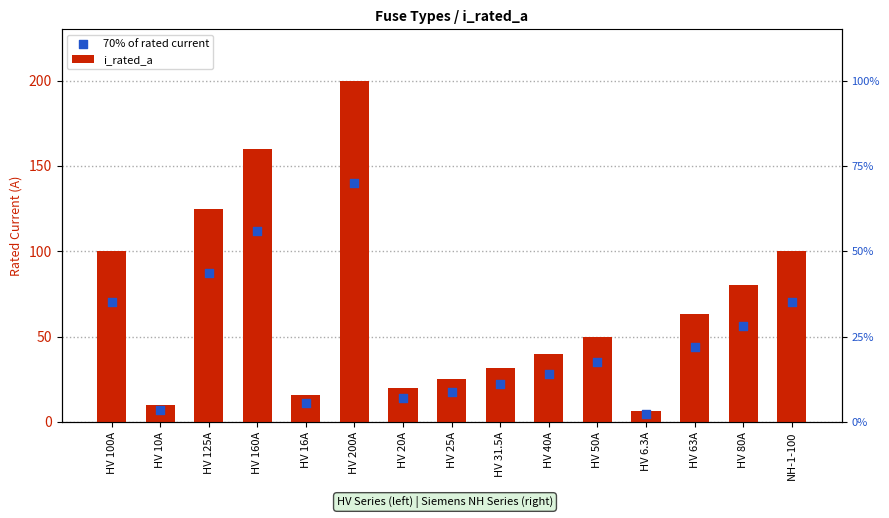

At which category is the sum across all series the highest?

HV 200A